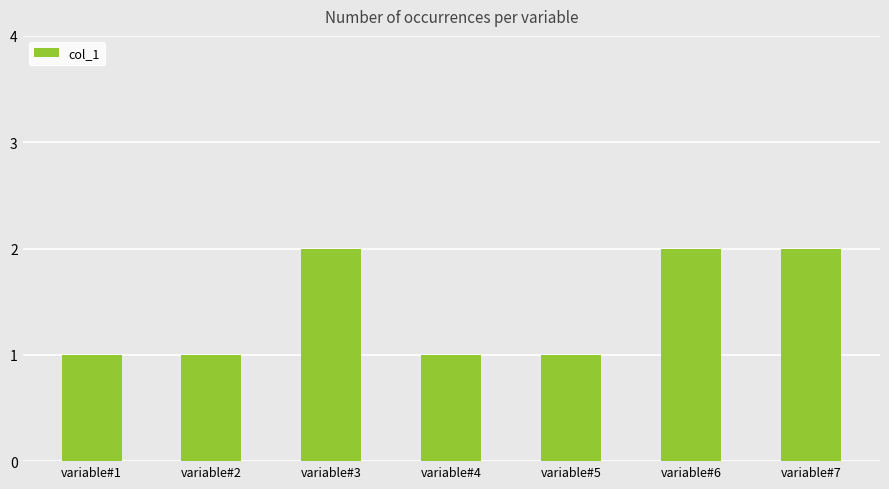

What is the value of the 6th bar from the left?

2